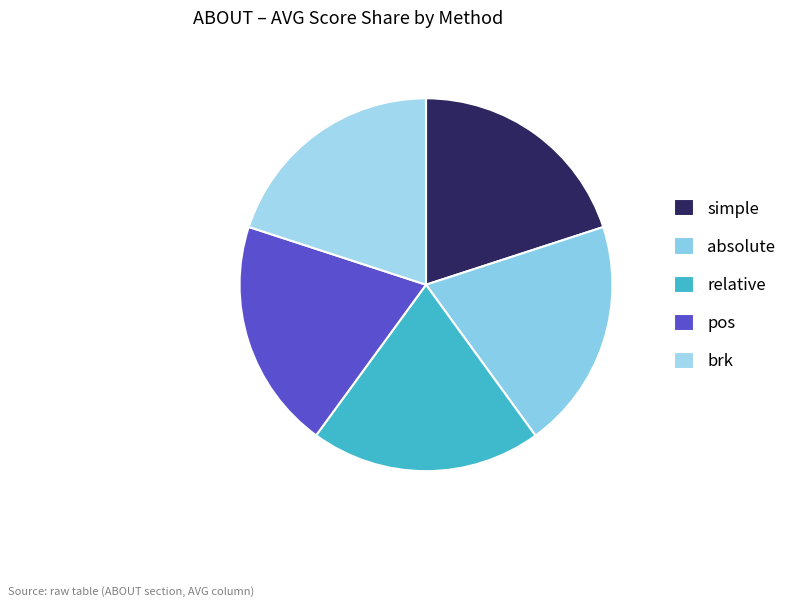

Does relative represent more than half of the total?

No